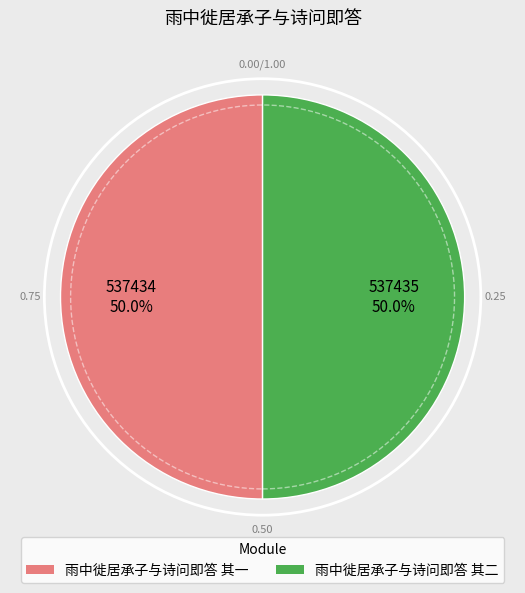

What percentage is the 雨中徙居承子与诗问即答 其一 slice, to the nearest percent?

50%